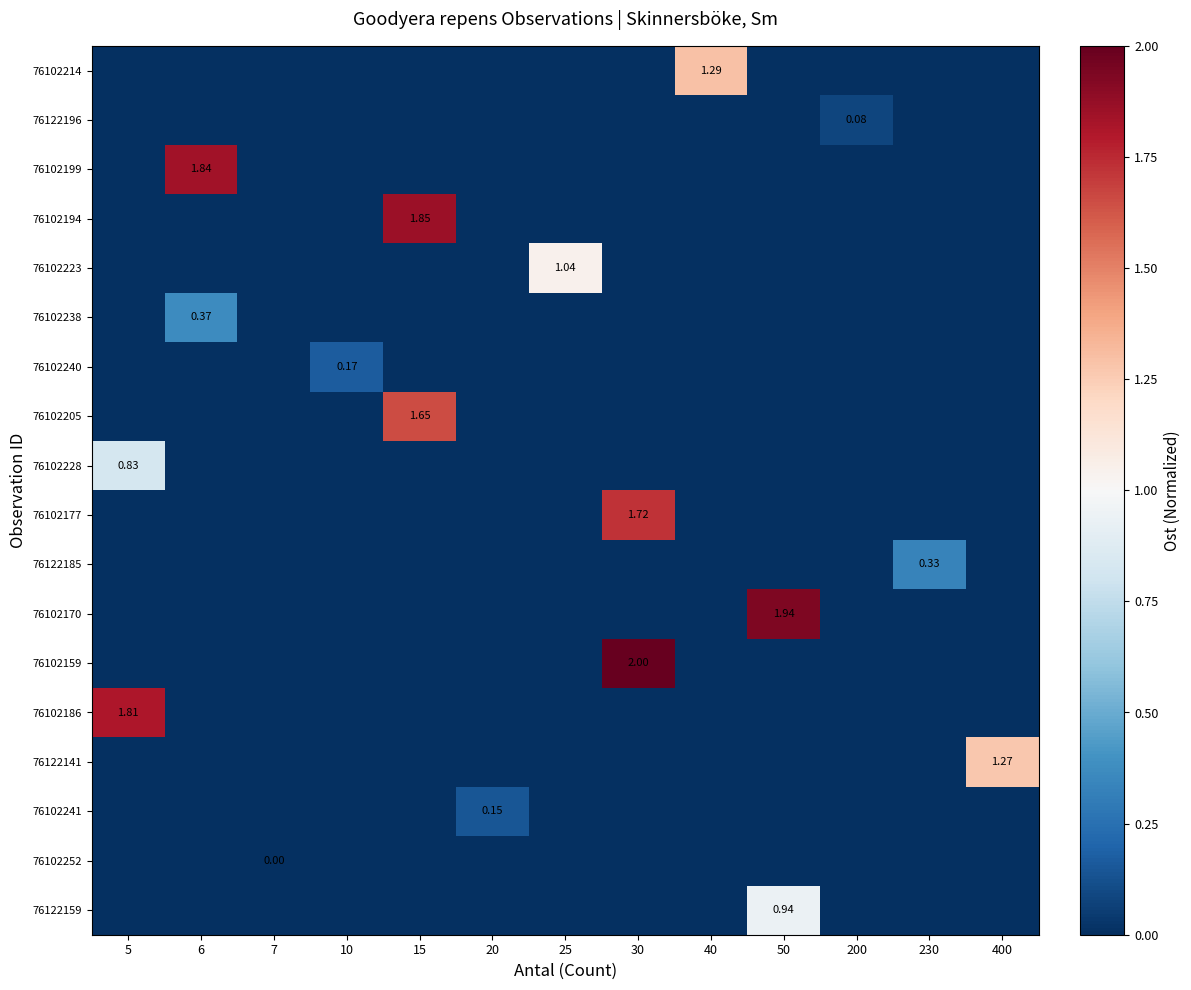

What is the total value across all series at 230?

0.3